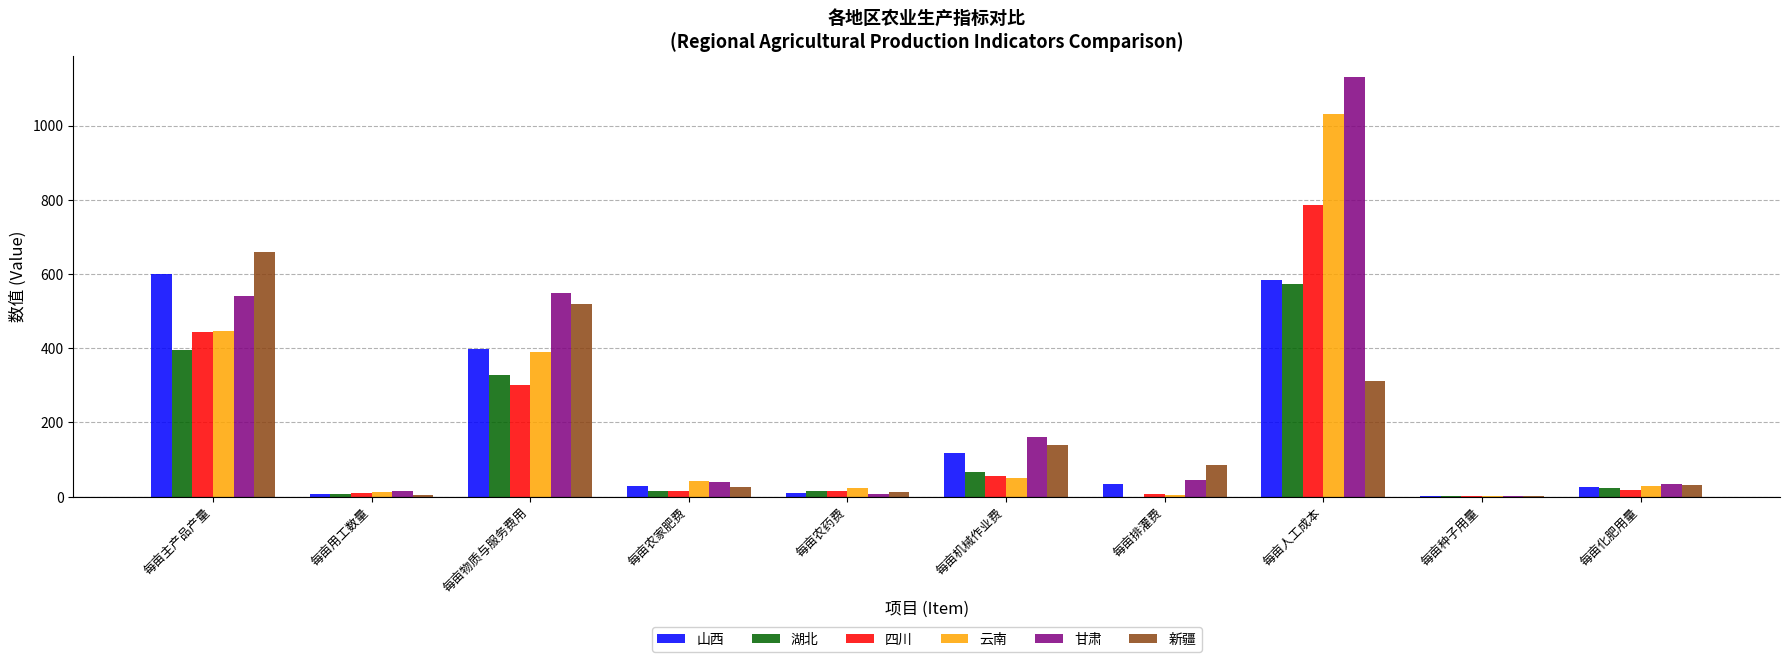

Is the value of 甘肃 at 每亩农药费 greater than the value of 新疆 at 每亩化肥用量?

No